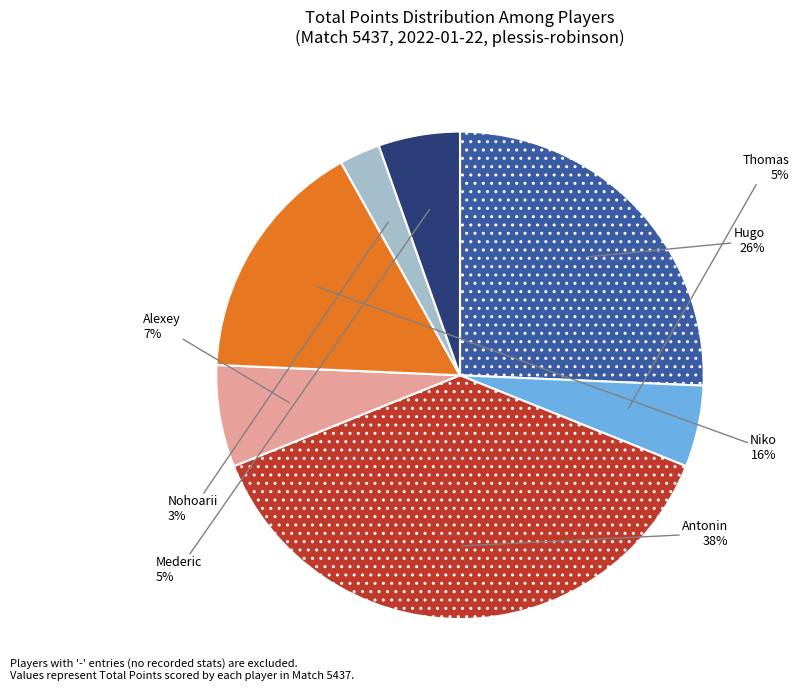

Does any single category account for the majority?

No